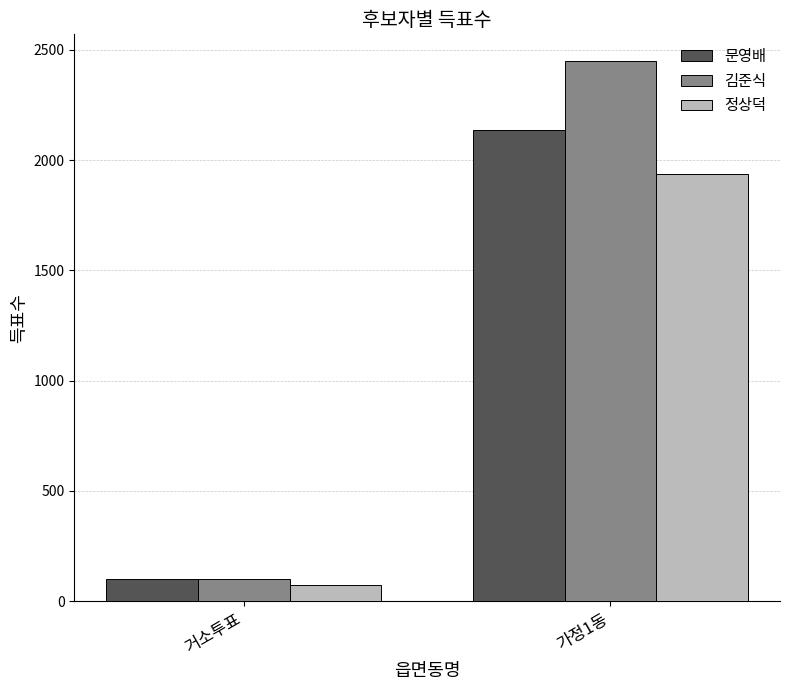

What is the sum of the 문영배 values at 가정1동 and 거소투표?

2237